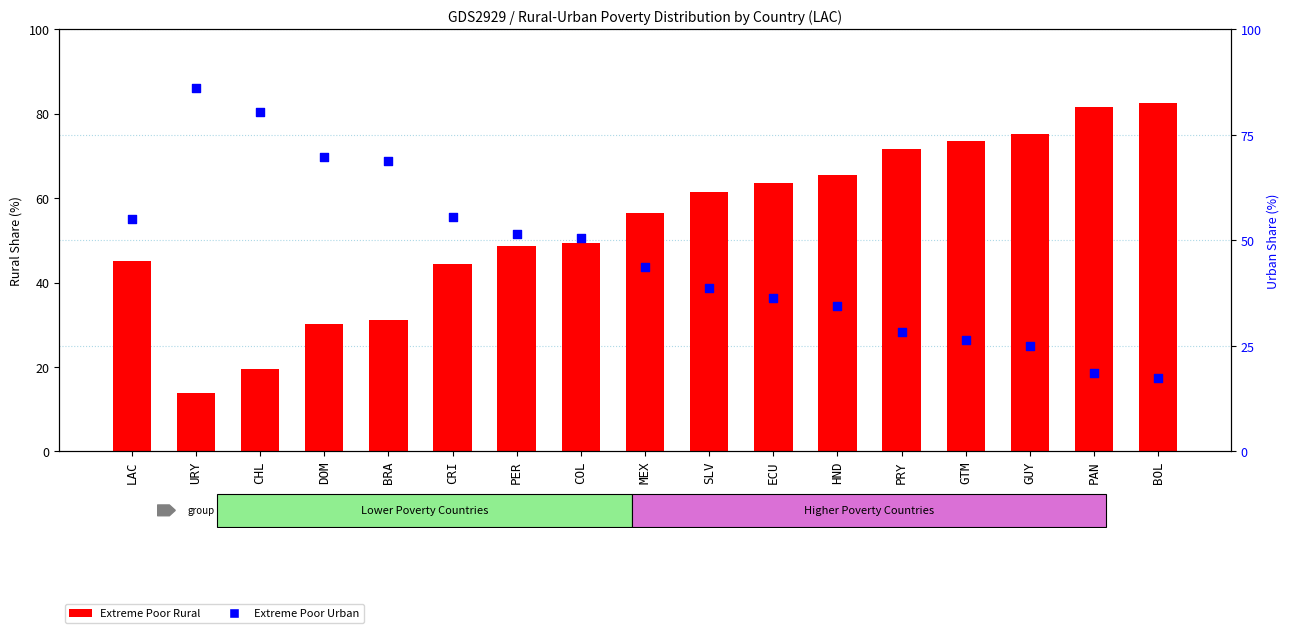

Which series contains the lowest Y value?

Extreme Poor Rural